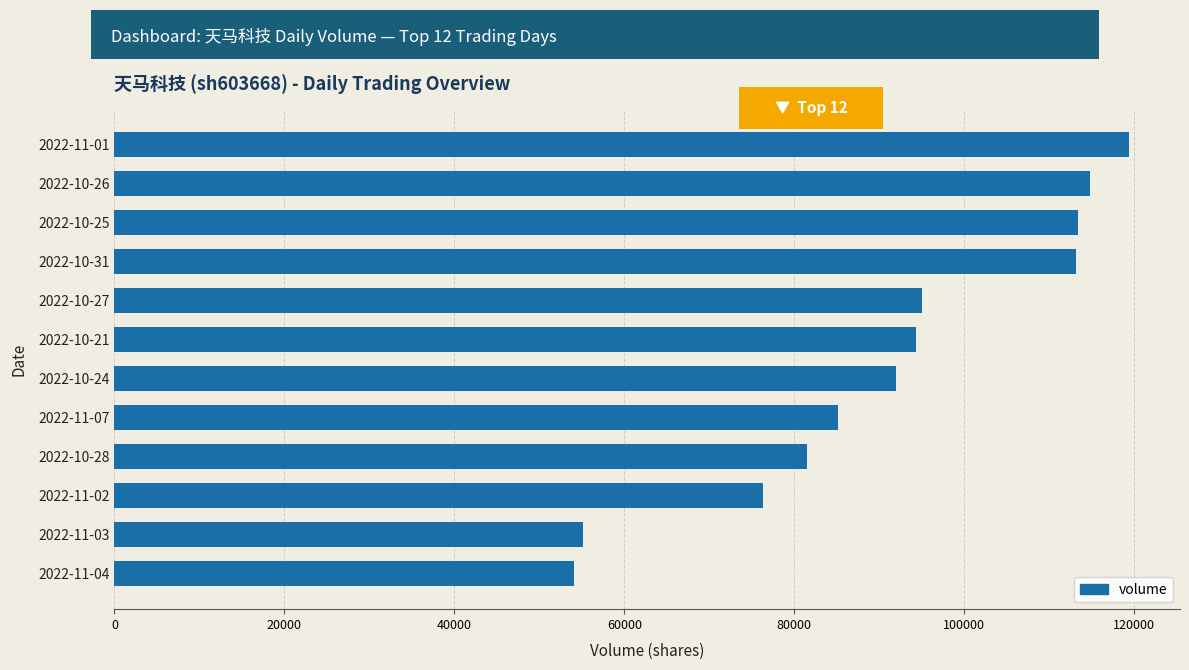

What is the sum of all values?

1094458